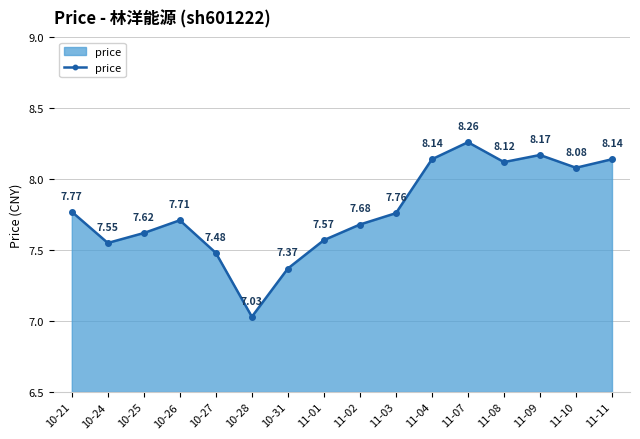

Which label corresponds to the largest value in the chart?

11-07